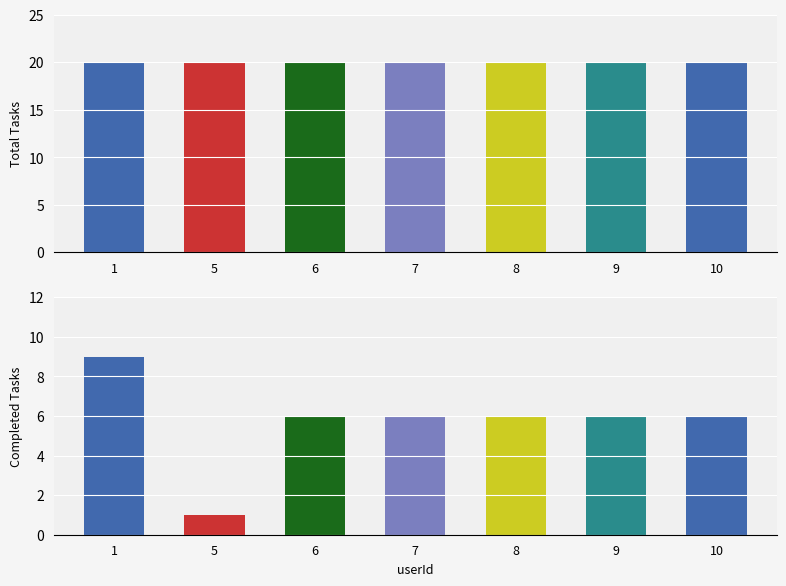

What is the greatest value displayed?

20